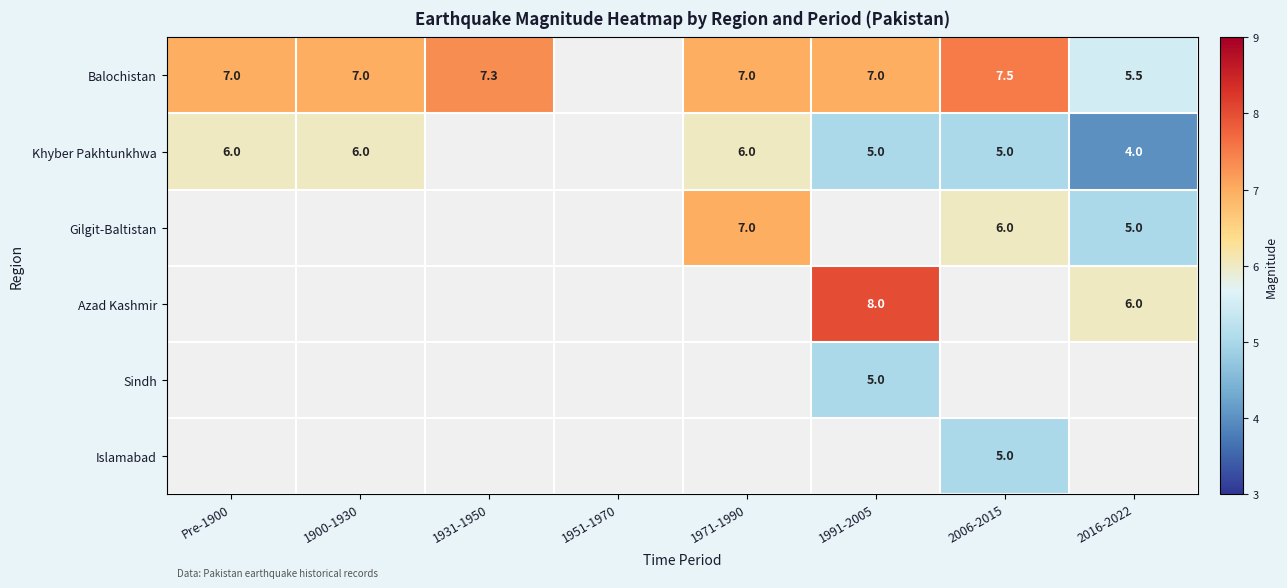

What is the sum of the Balochistan values at 2006-2015 and 2016-2022?

13.0